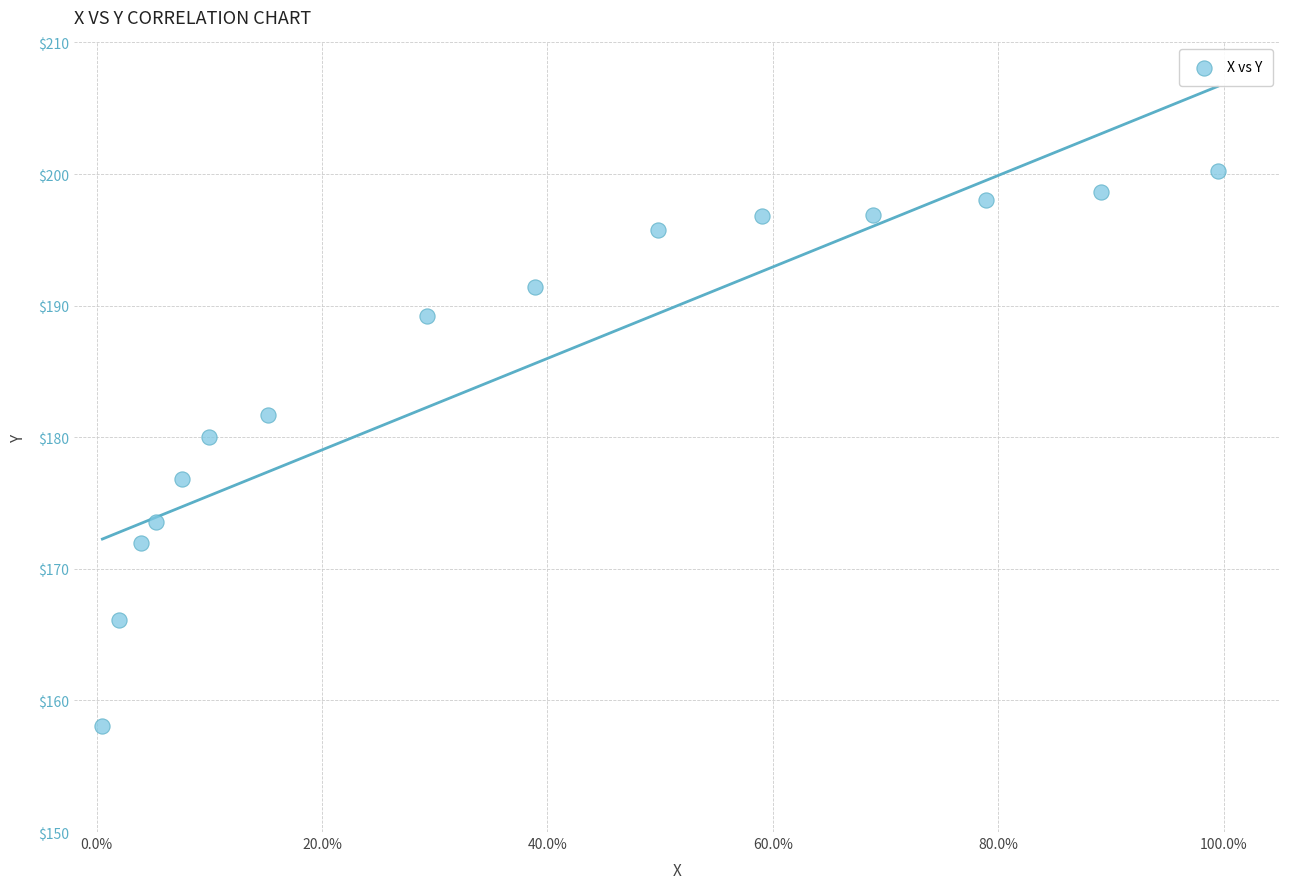

What Y value in the scatter plot is closest to 179?

180.0